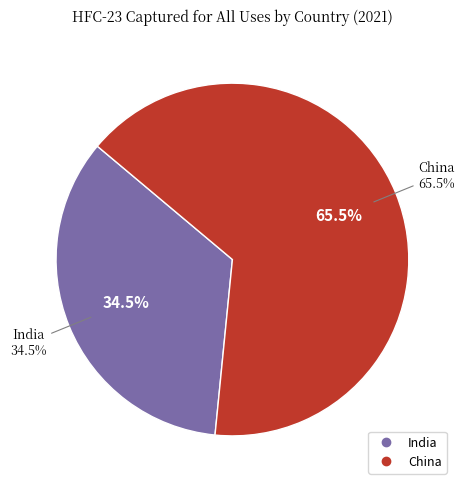

True or false: India accounts for 35% of the total.

True